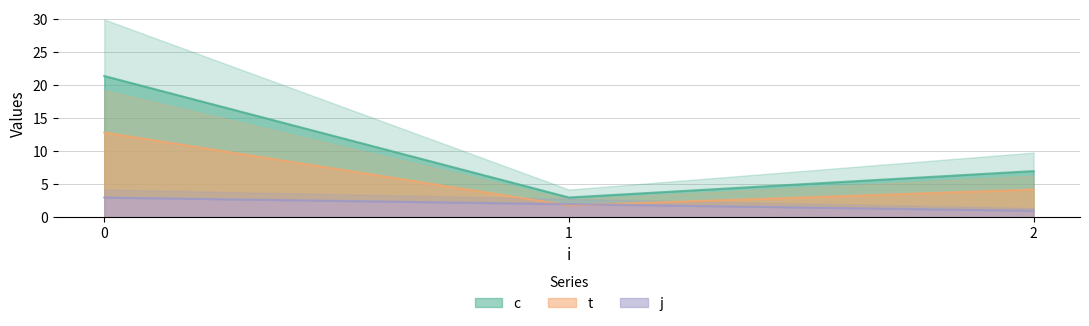

How many interior local valleys does the t series have?

1